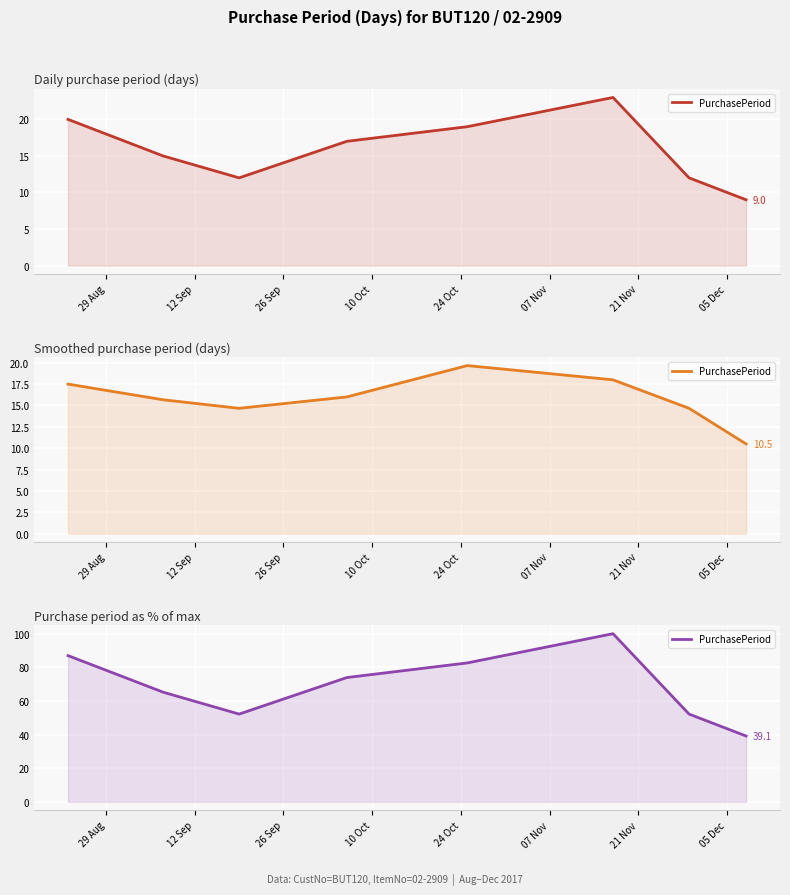

List the labels in order of value, smallest first.

05 Dec, 26 Sep, 21 Nov, 12 Sep, 10 Oct, 24 Oct, 29 Aug, 07 Nov